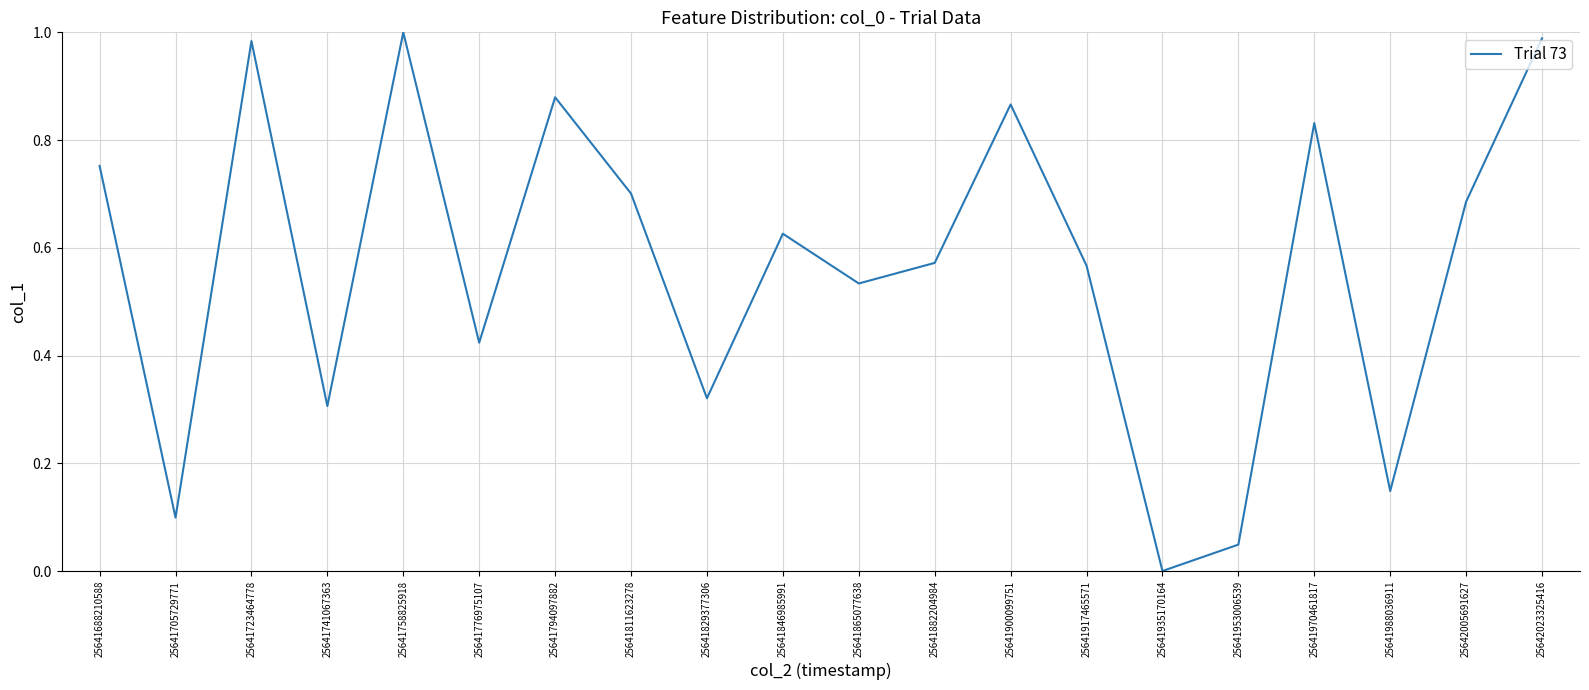

Which has a higher value, 25642005691627 or 25641758825918?

25641758825918